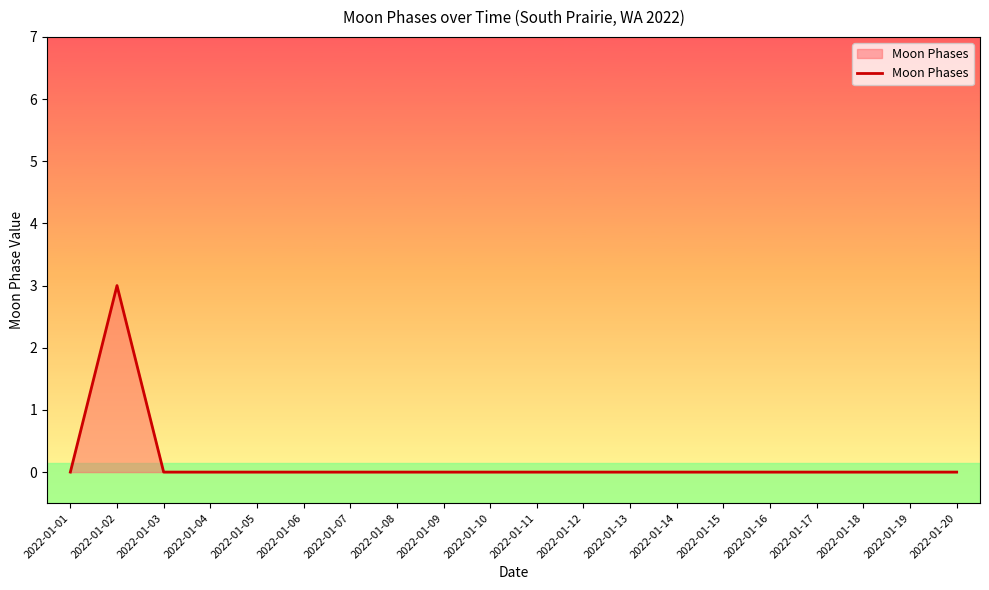

What is the difference between the maximum and minimum values?

3